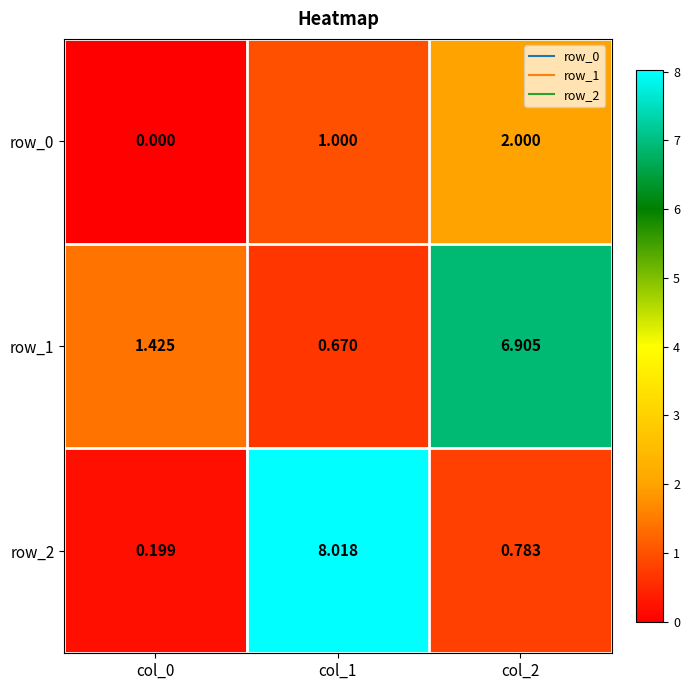

What is the greatest value displayed?

8.0